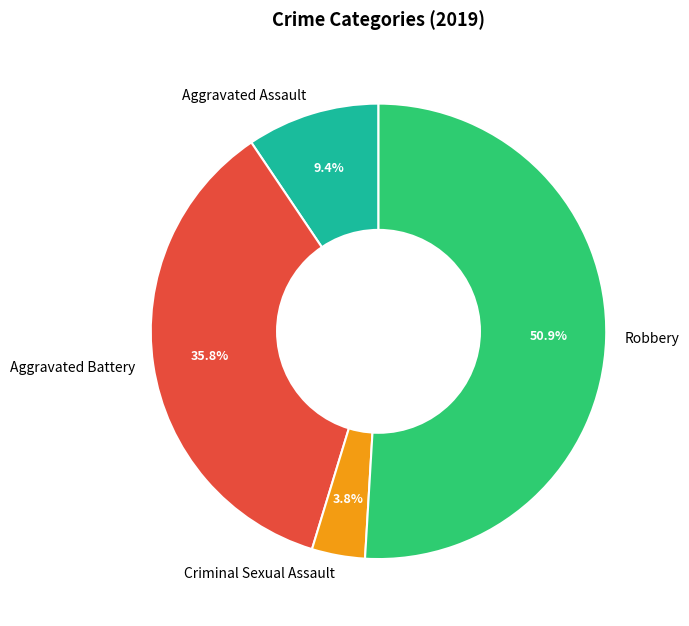

Approximately how many times larger is the value at Criminal Sexual Assault compared to Aggravated Assault?

0.4